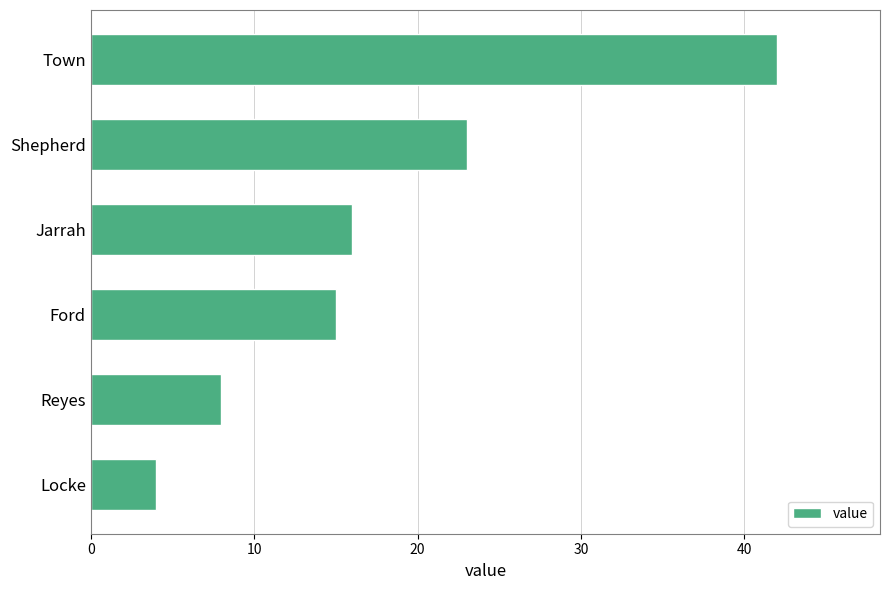

Read the value at Town, to the nearest 10.

40